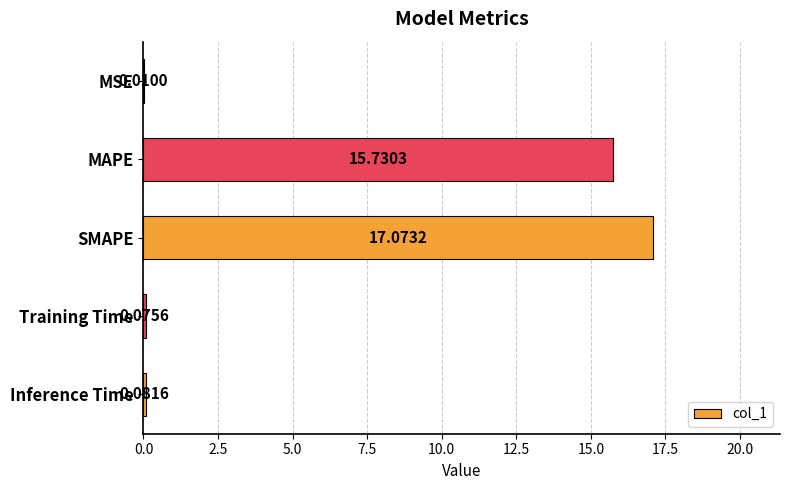

Which category has the highest value across all series?

SMAPE